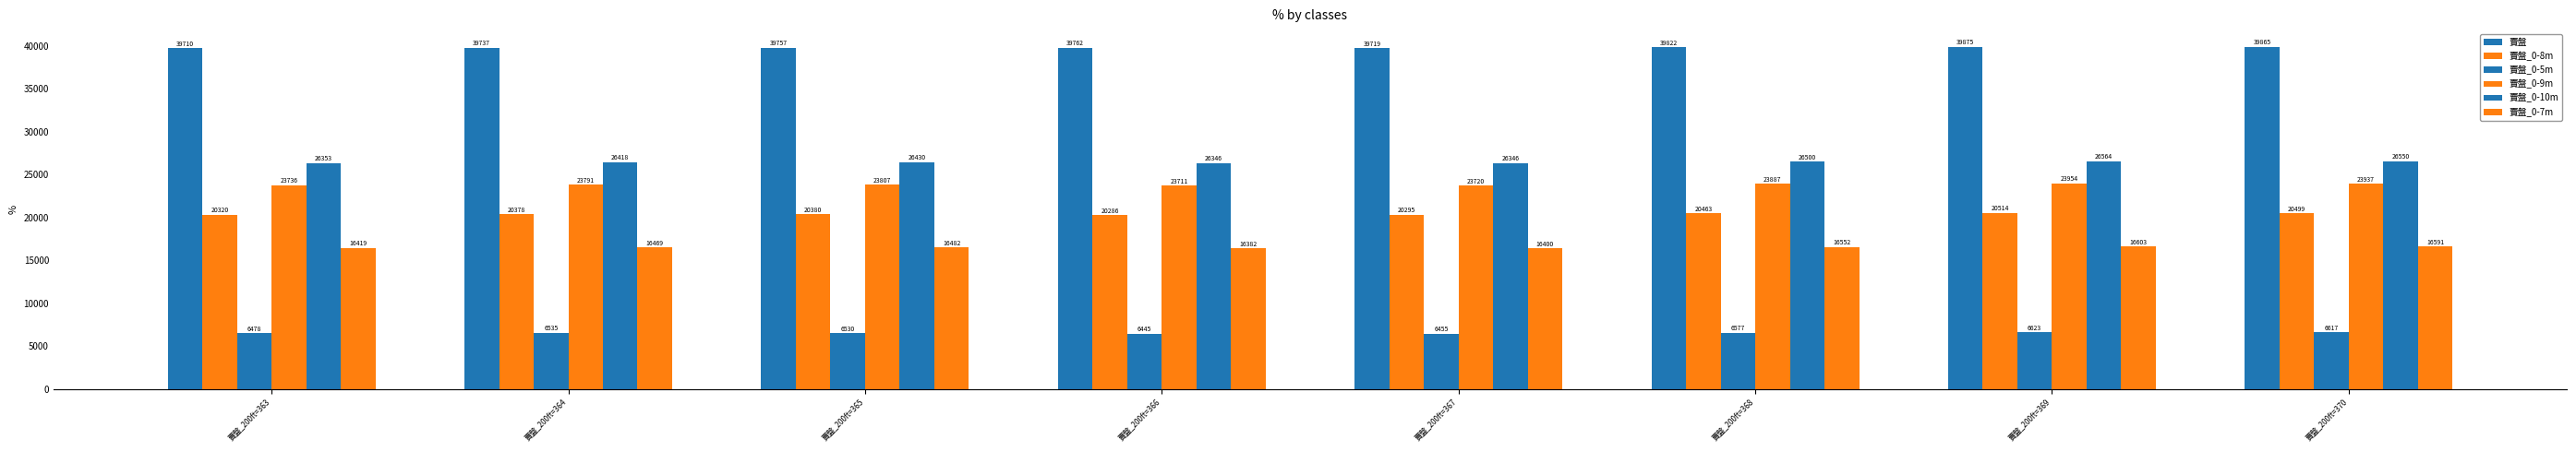

Which has a higher value, 賣盤_200ft=365 or 賣盤_200ft=369?

賣盤_200ft=369